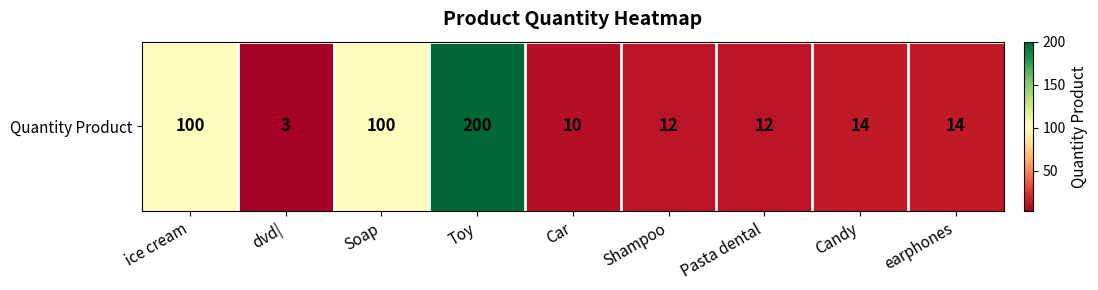

The chart shows a value of 10 at Car. True or false?

True